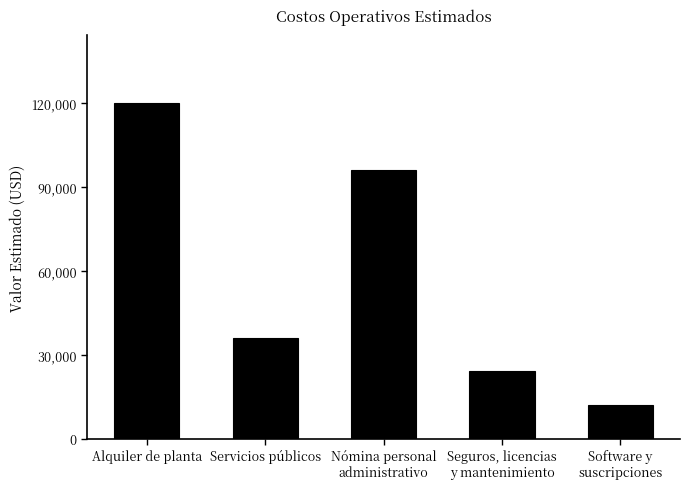

At which label does the data first exceed 36000?

Alquiler de planta